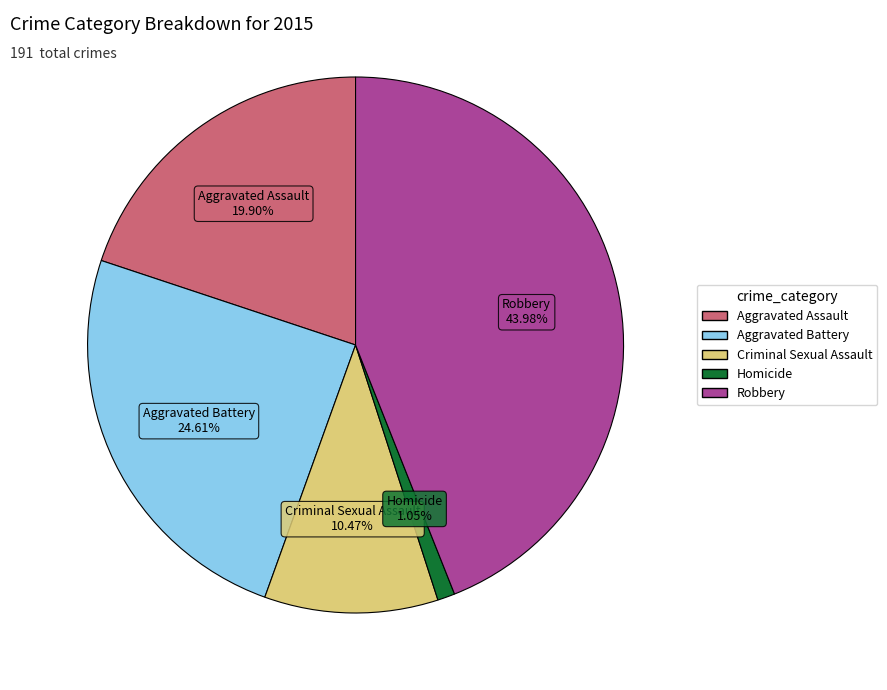

Approximately how many times larger is the value at Robbery compared to Criminal Sexual Assault?

4.2